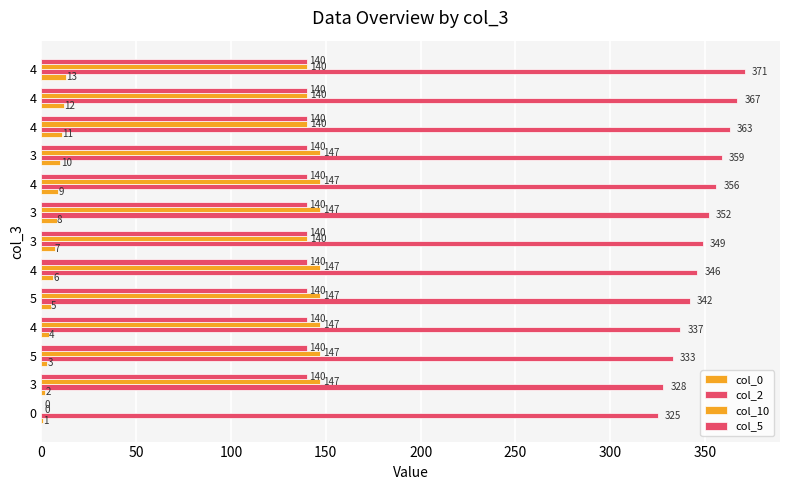

How many categories are shown in the chart?

13